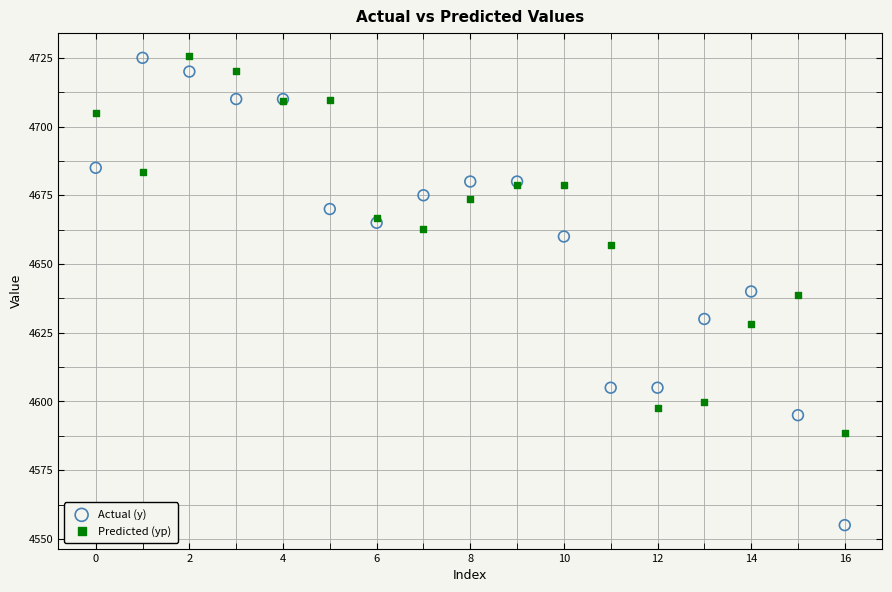

Which series has the widest spread of Y values?

Actual (y)